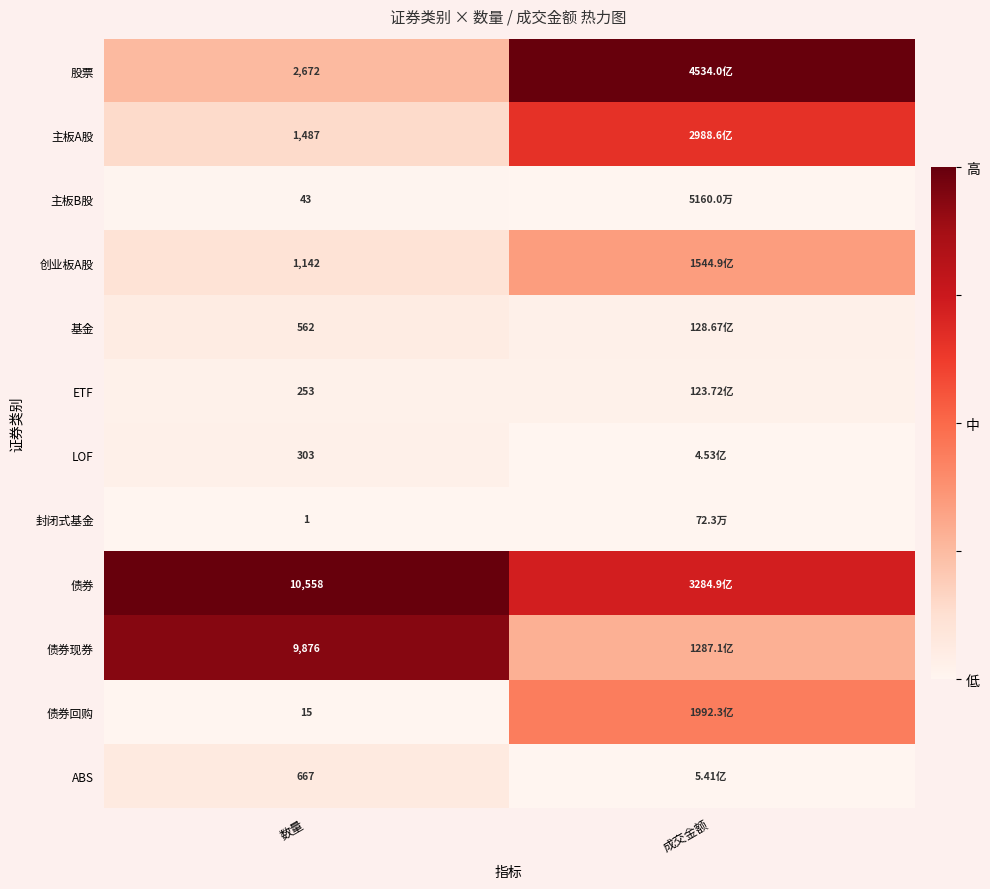

Count the number of categories in the chart.

2